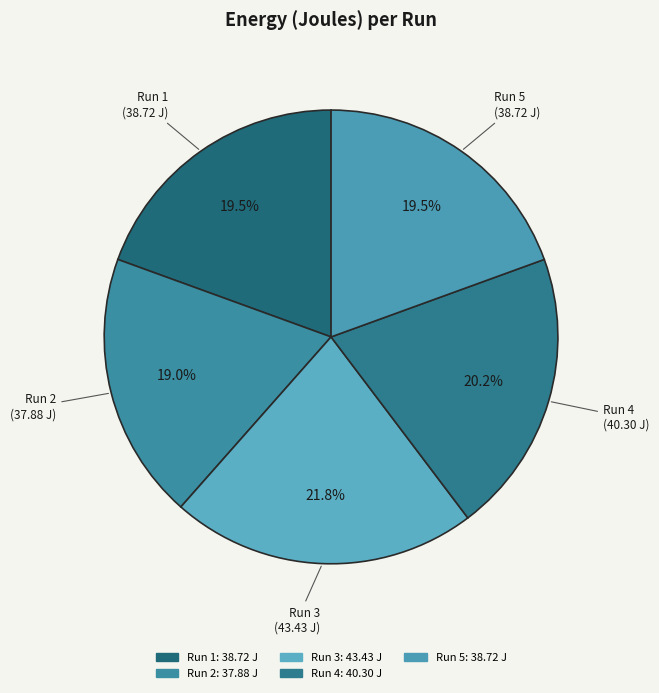

Does any single category account for the majority?

No